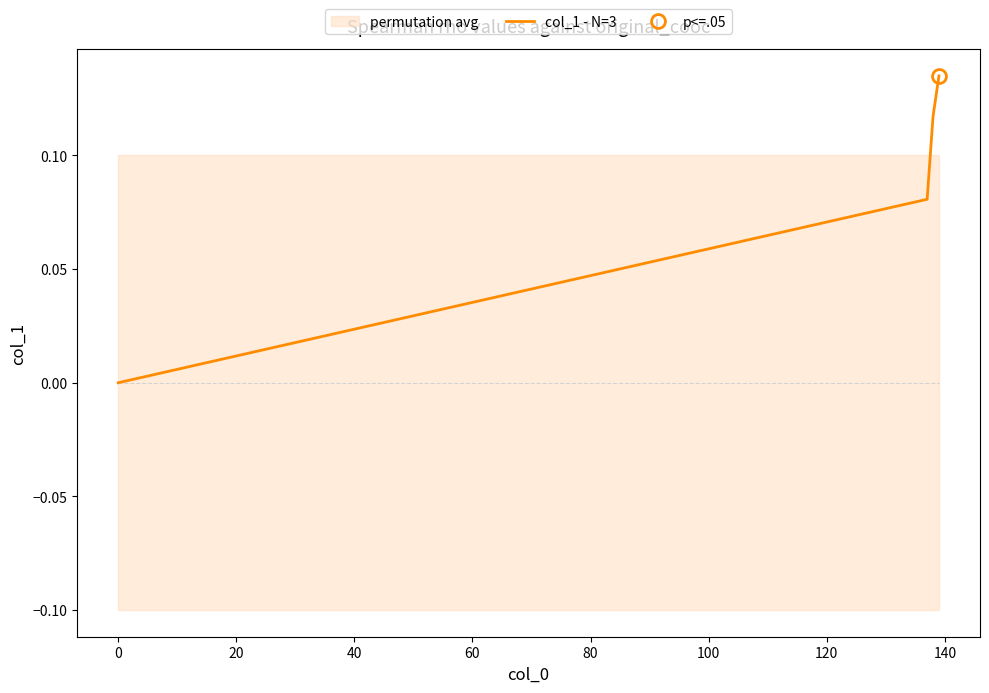

What is the value of the 2nd point from the left?

0.1